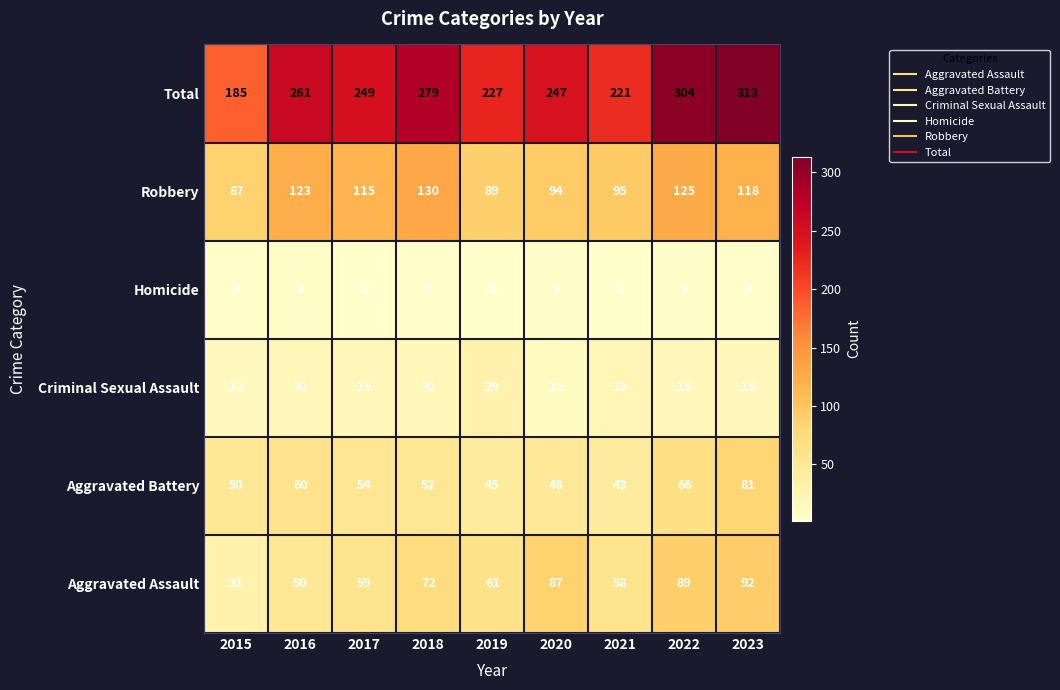

At which label does Aggravated Assault first exceed 61?

2018